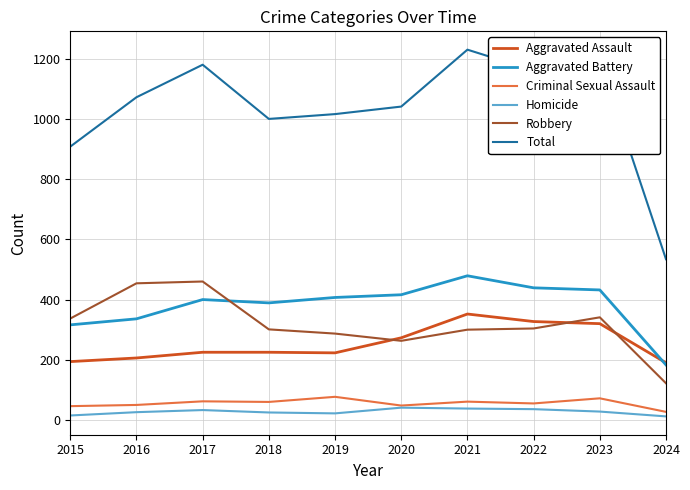

Which series changed the most between 2020 and 2023?

Total